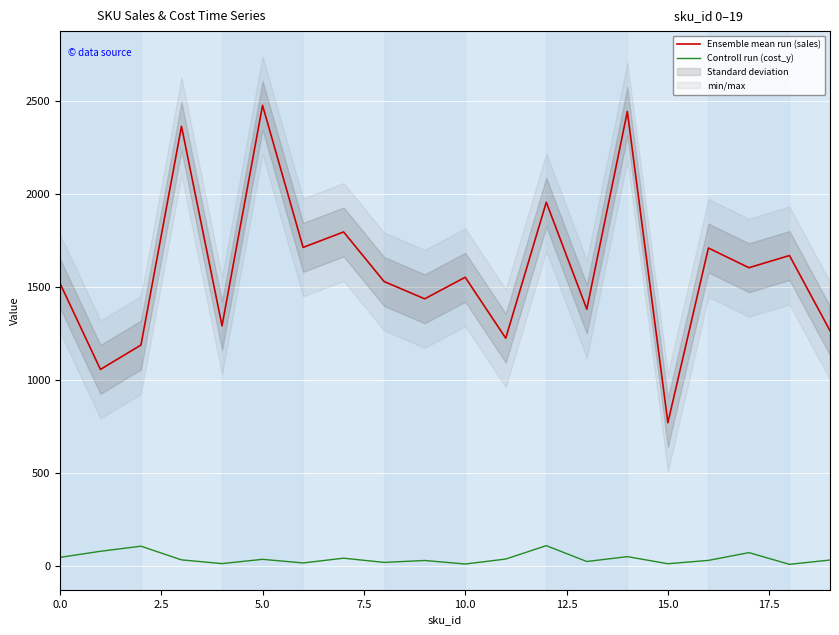

True or false: Ensemble mean run (sales) and Controll run (cost_y) cross at least once.

False